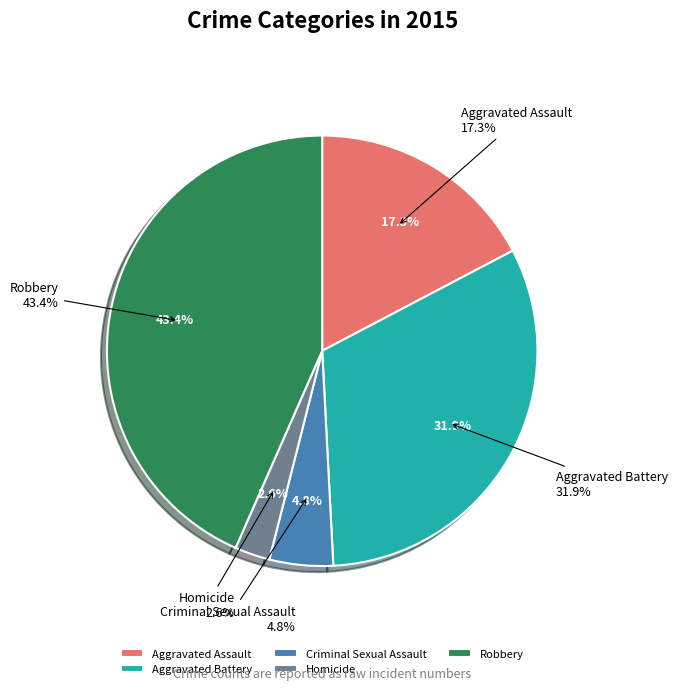

What is the change in value from Homicide to Robbery?

+495